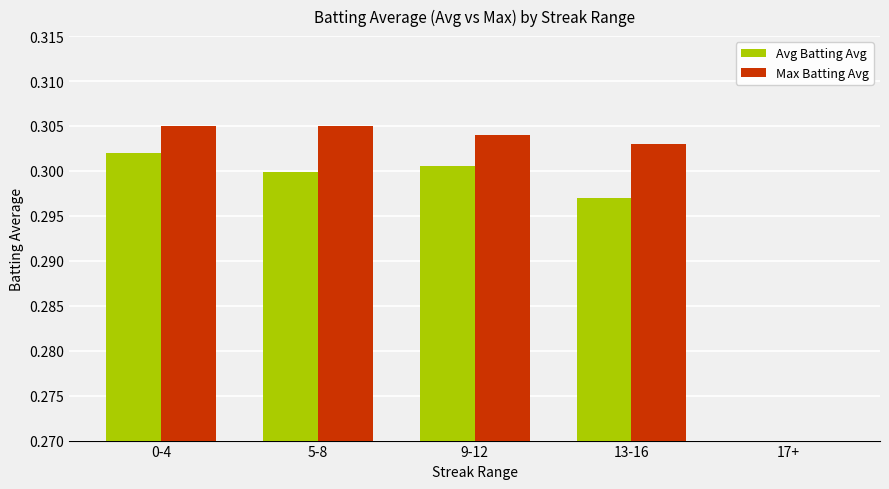

At which category does the chart reach its minimum across all series?

17+